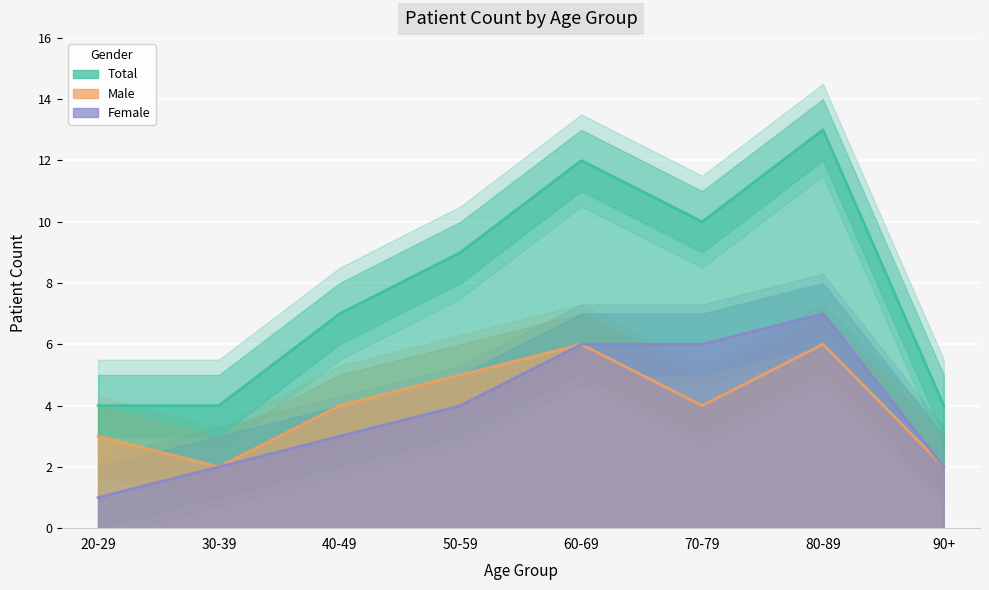

What is the average value of the Female series?

4